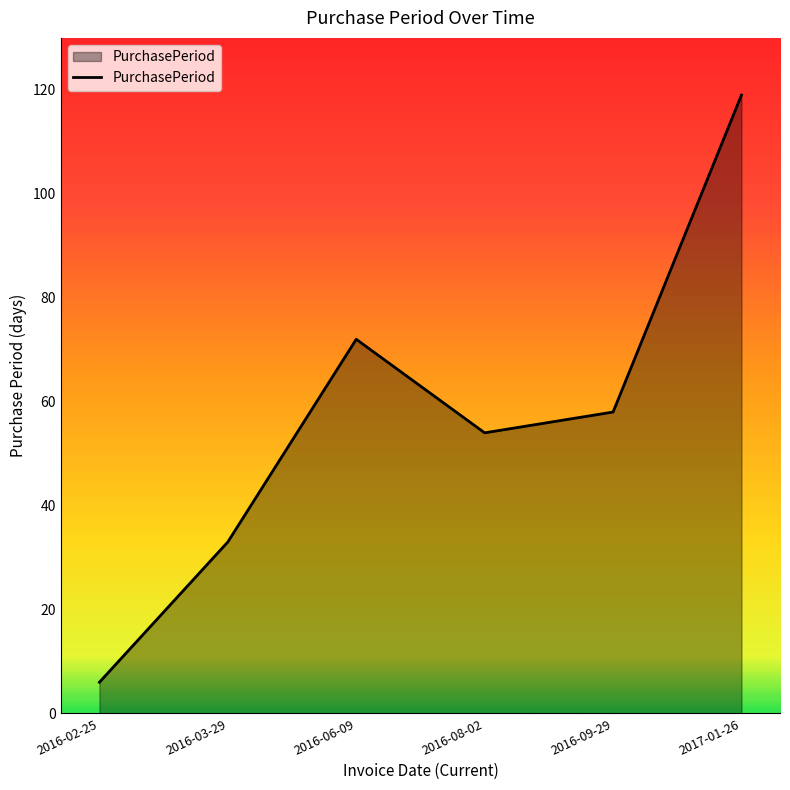

Count the number of categories in the chart.

6